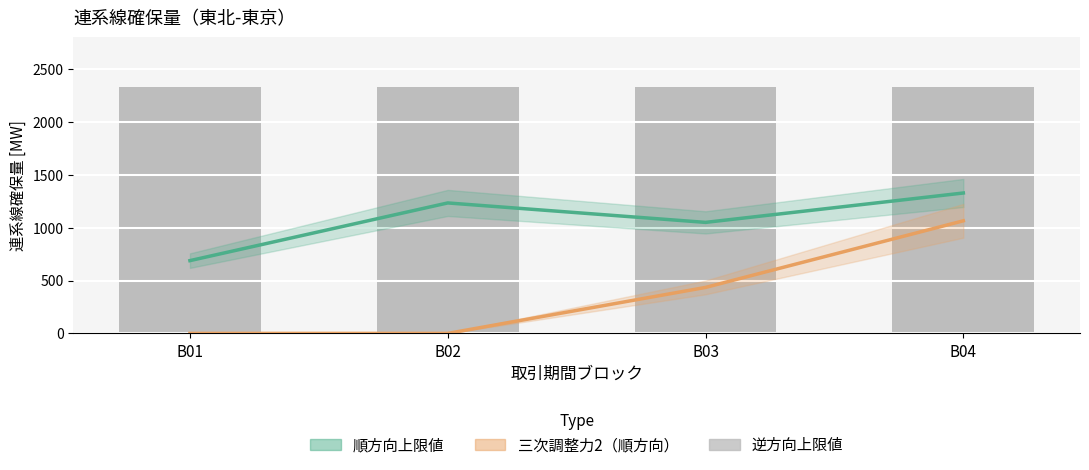

Is the value of 順方向上限値 at B02 greater than the value of 三次調整力2（順方向） at B03?

Yes